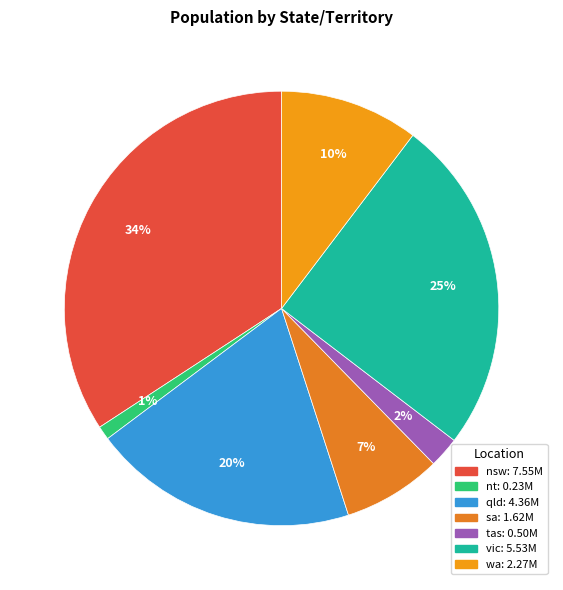

Count the number of slices in the pie.

7